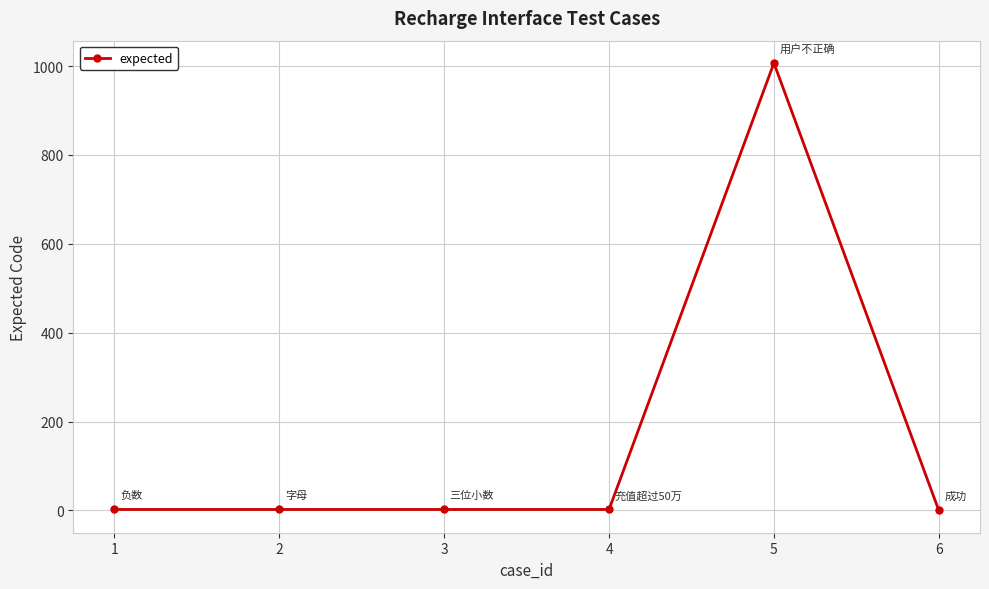

Count the number of categories in the chart.

6